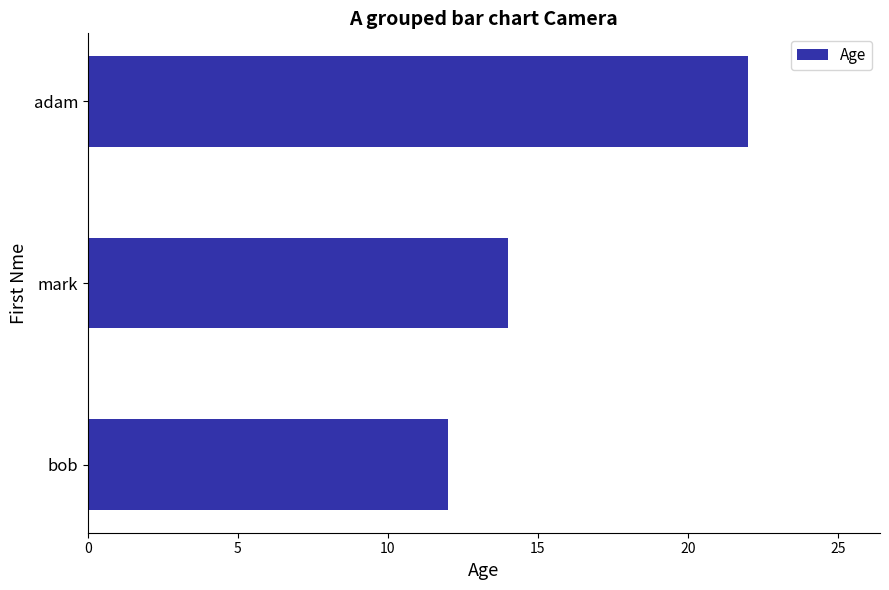

The value at adam is 39. True or false?

False